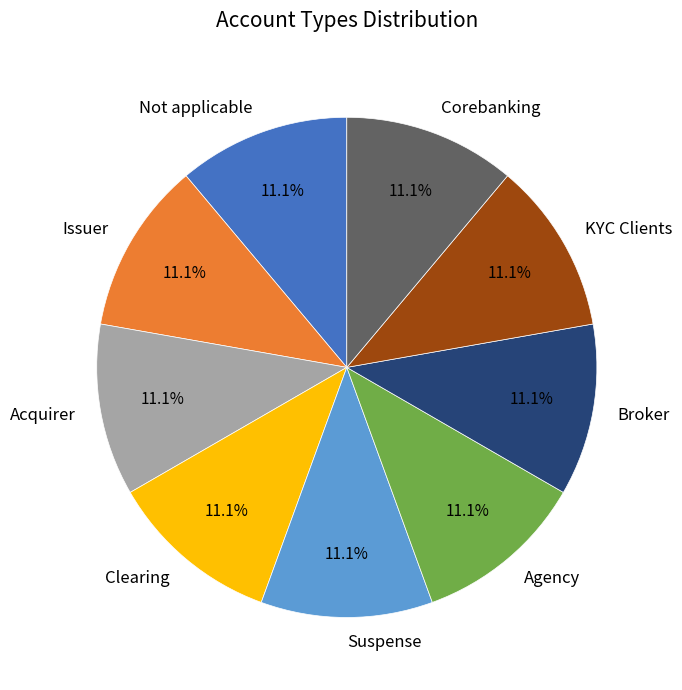

Approximately how many times larger is the value at Acquirer compared to KYC Clients?

1.0